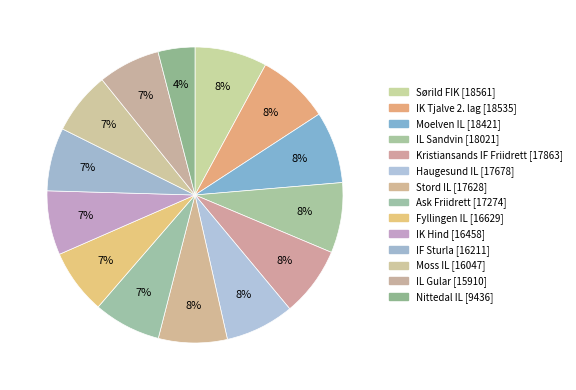

Rank the categories by value from highest to lowest.

Sørild FIK, IK Tjalve 2. lag, Moelven IL, IL Sandvin, Kristiansands IF Friidrett, Haugesund IL, Stord IL, Ask Friidrett, Fyllingen IL, IK Hind, IF Sturla, Moss IL, IL Gular, Nittedal IL